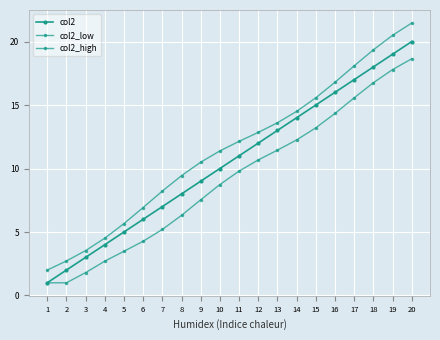

What is the sum of the col2_high values at 11 and 3?

15.7